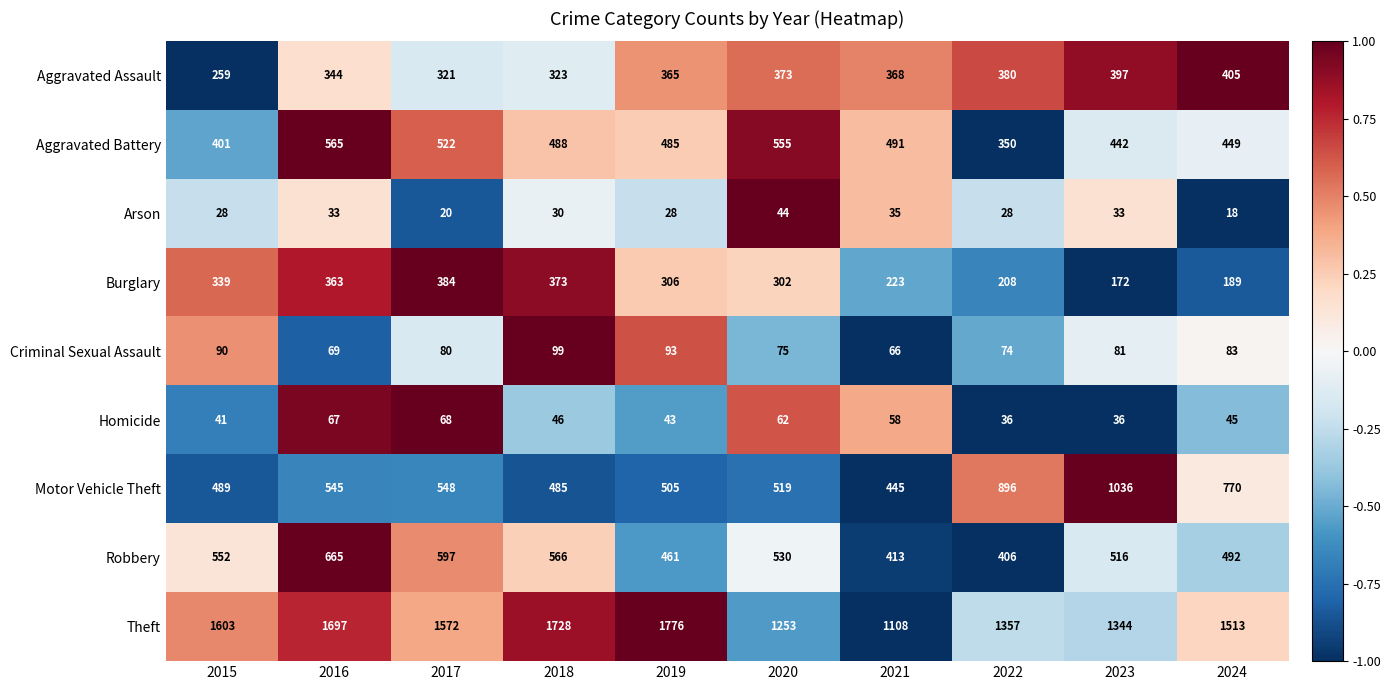

The value of Arson at 2023 is 33. True or false?

True